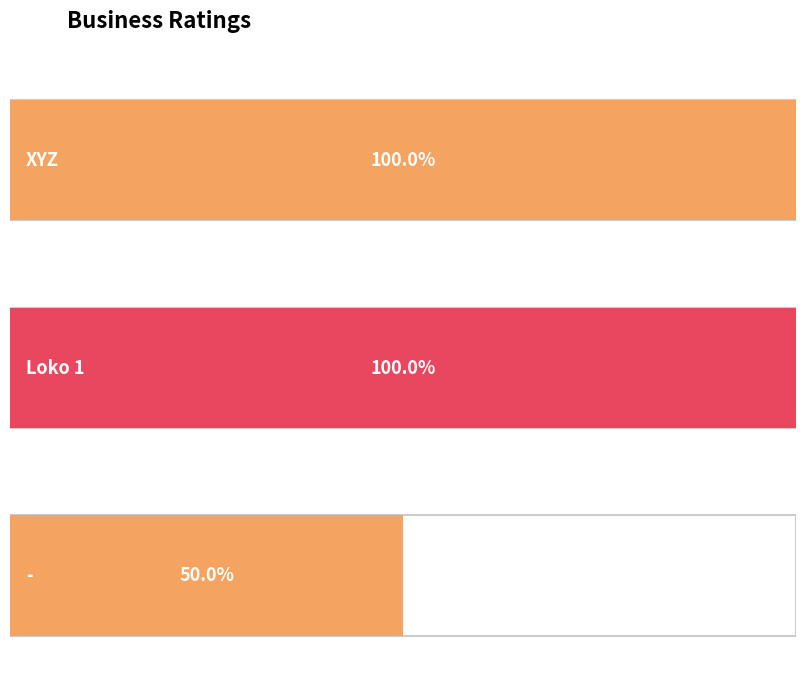

Which category has the lowest value across all series?

-